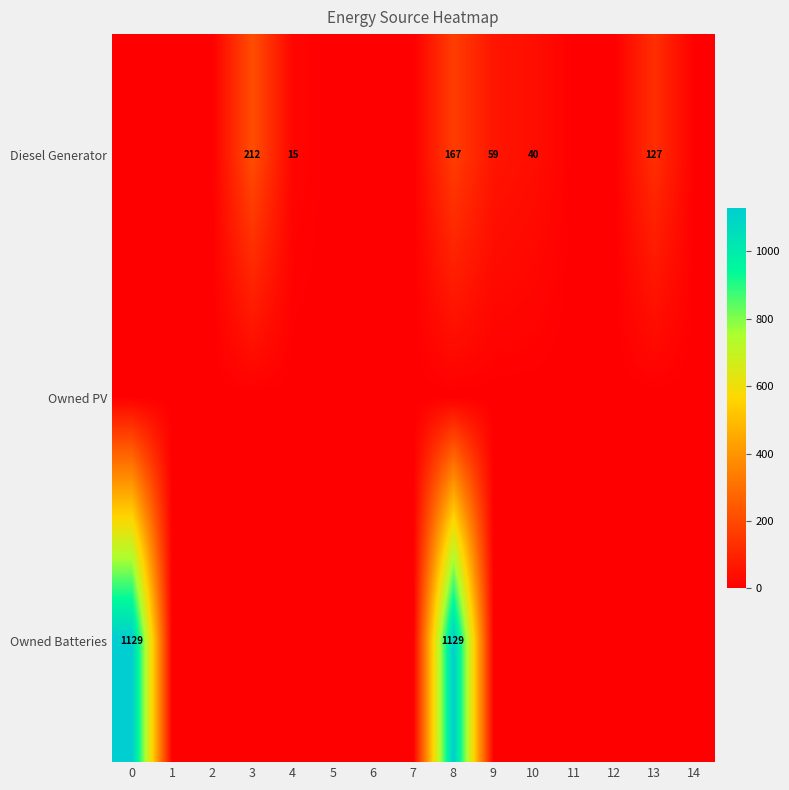

Which has a higher value, 4 or 9?

9